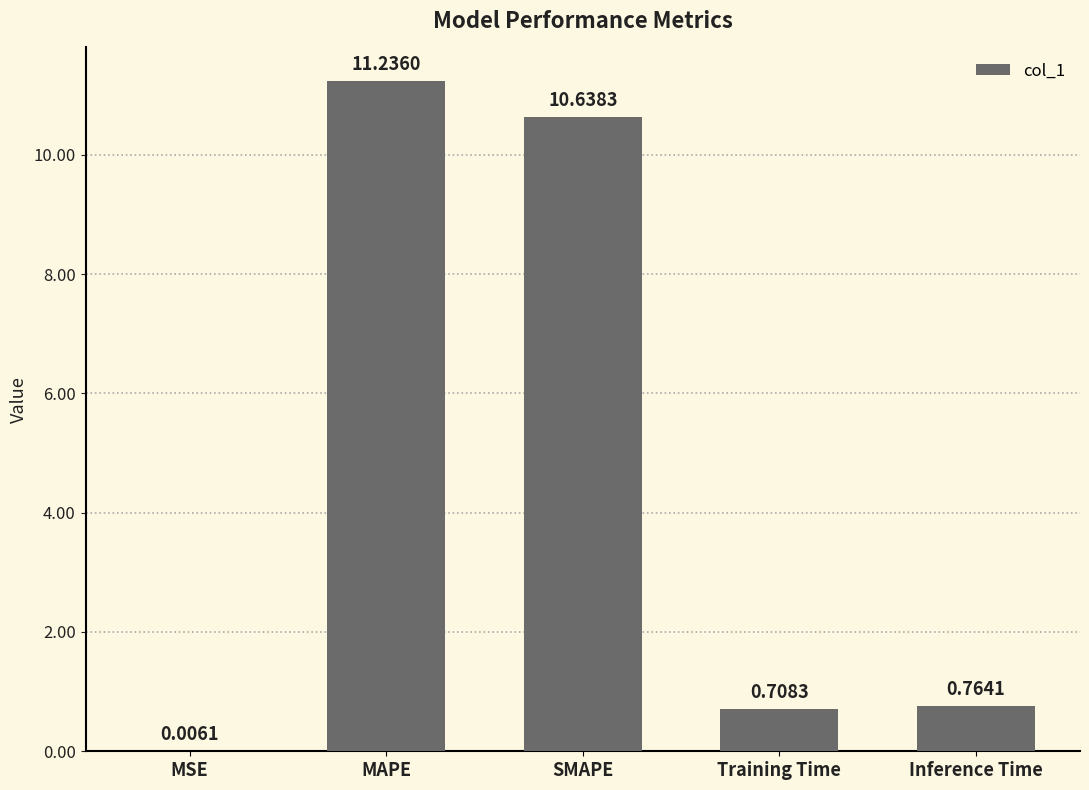

What is the change in value from MAPE to Inference Time?

-10.5